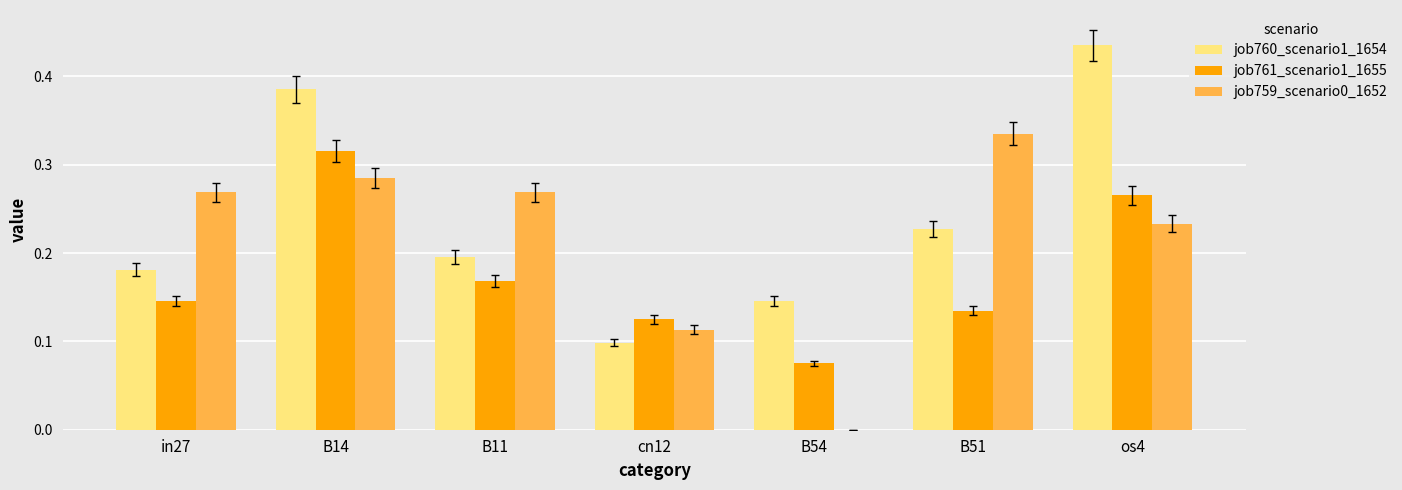

The job759_scenario0_1652 series shows 0.0 at cn12. True or false?

False